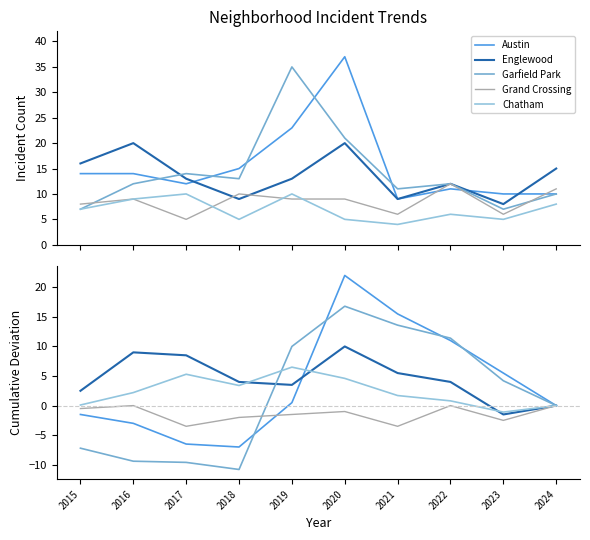

What is the average value of the Garfield Park series?

1.9